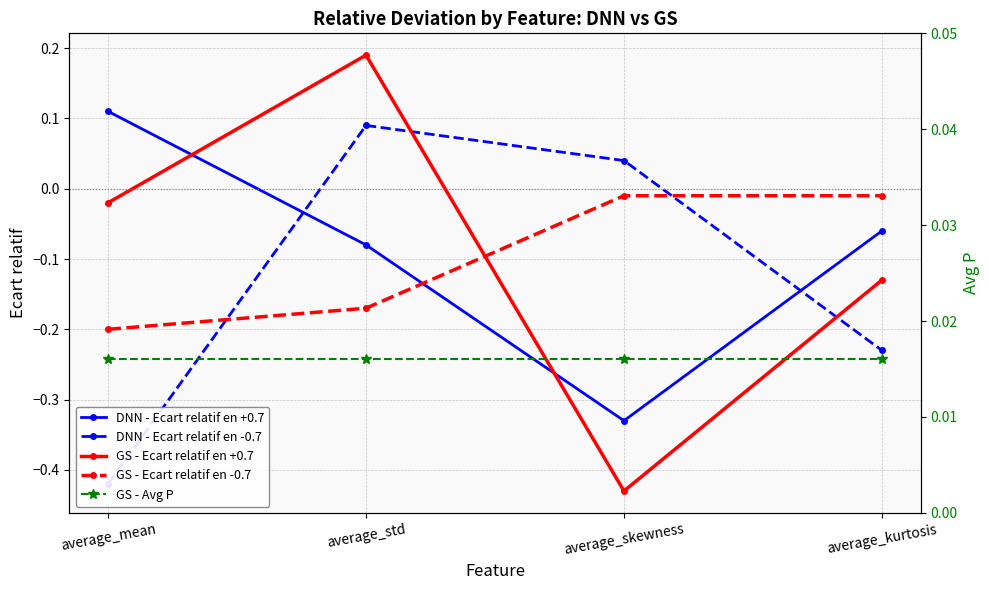

True or false: GS - Ecart relatif en +0.7 and GS - Ecart relatif en -0.7 cross at least once.

True